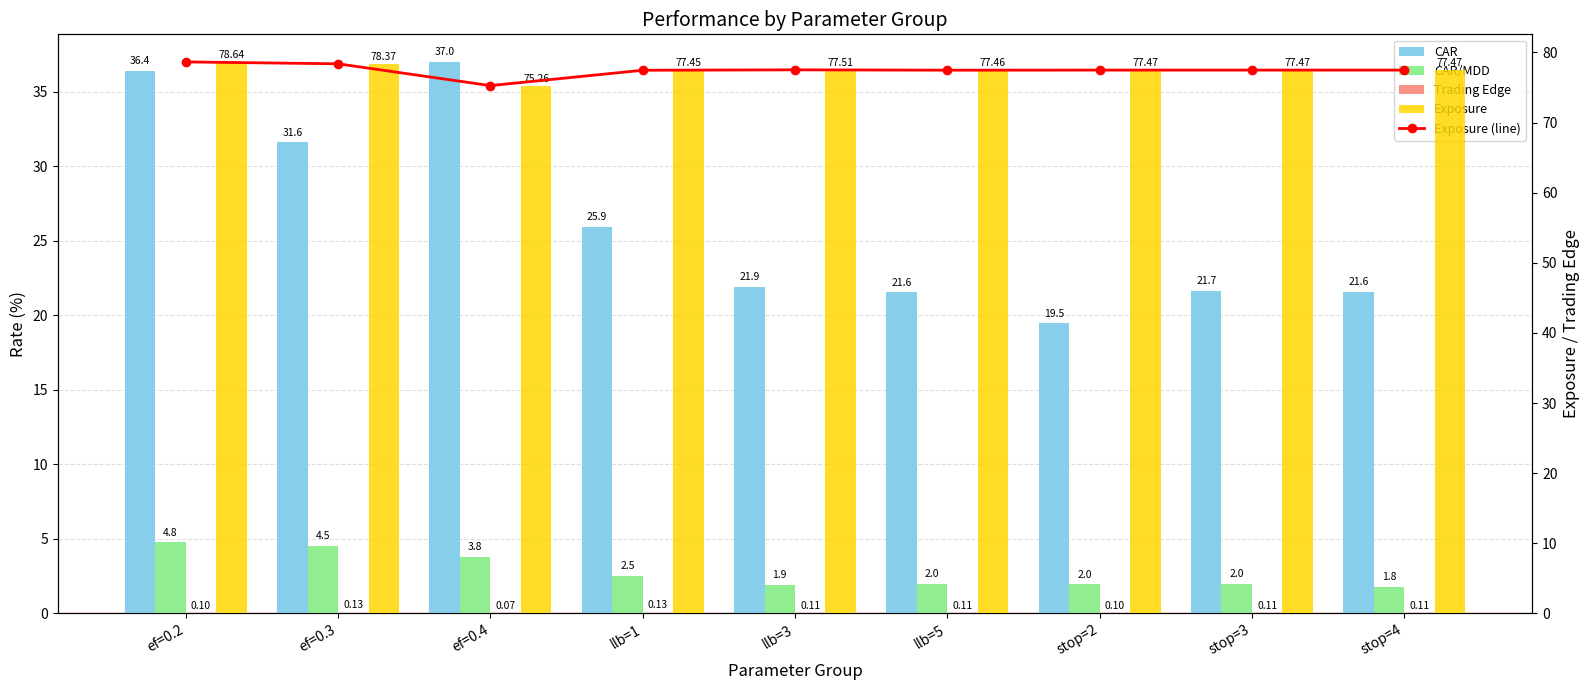

Are the bars horizontal?

No